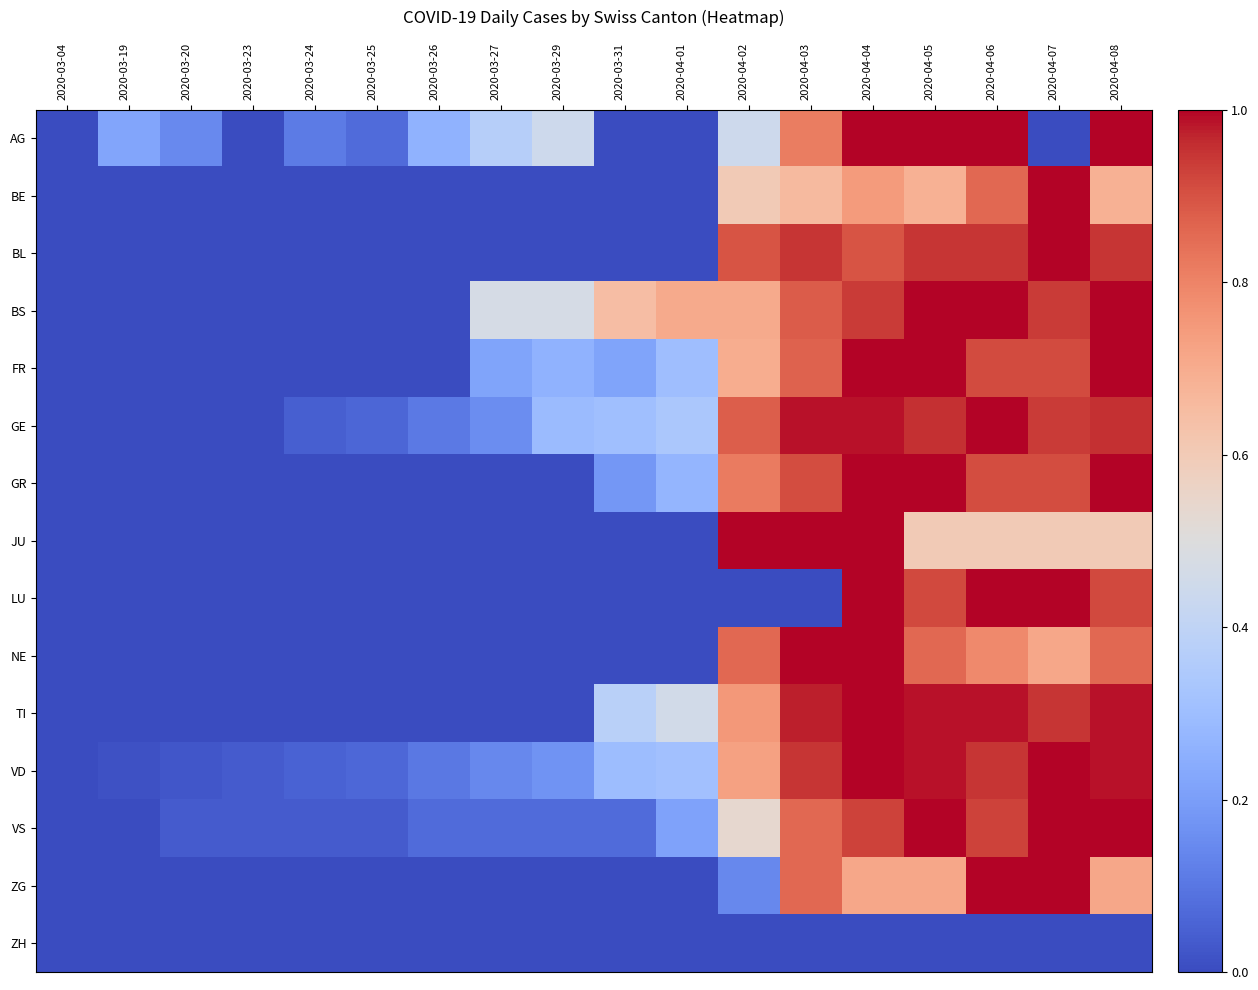

Is it true that GE equals 0.0 at 2020-03-04?

True